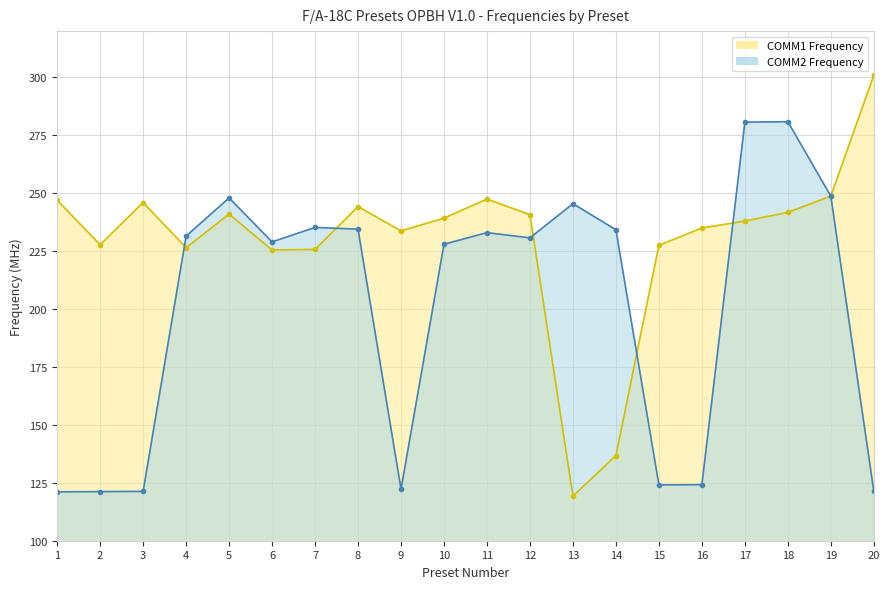

What is the value of the COMM1 Frequency point at the 5th from the left?

241.0